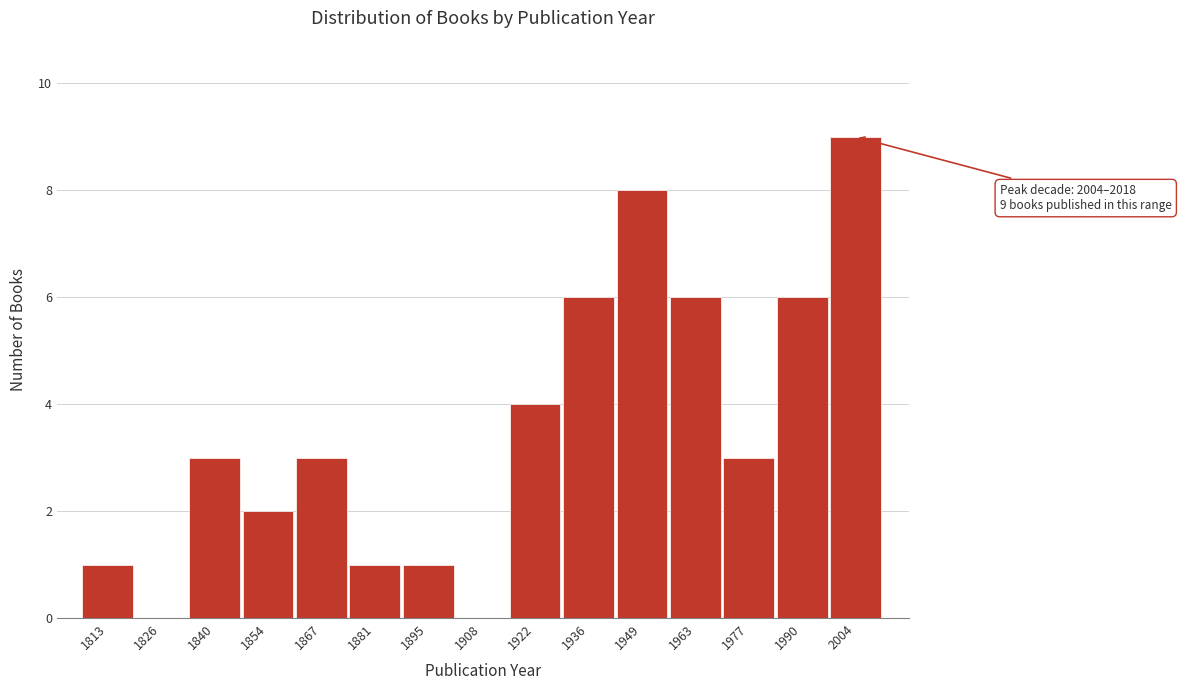

Reading left to right, transcribe all the data shown in this chart.

1813=1	1826=0	1840=3	1854=2	1867=3	1881=1	1895=1	1908=0	1922=4	1936=6	1949=8	1963=6	1977=3	1990=6	2004=9